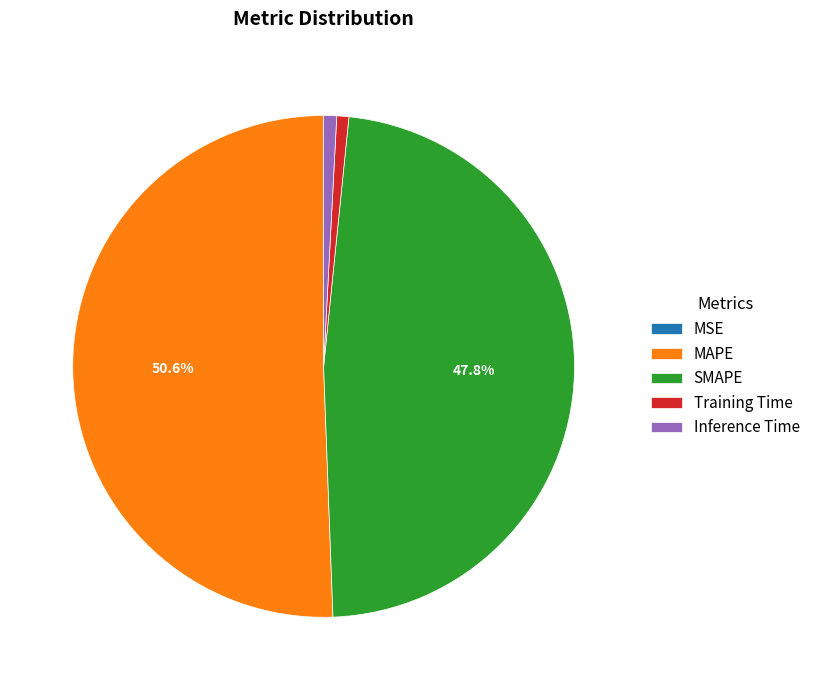

To the nearest percent, what is the average slice percentage?

20%